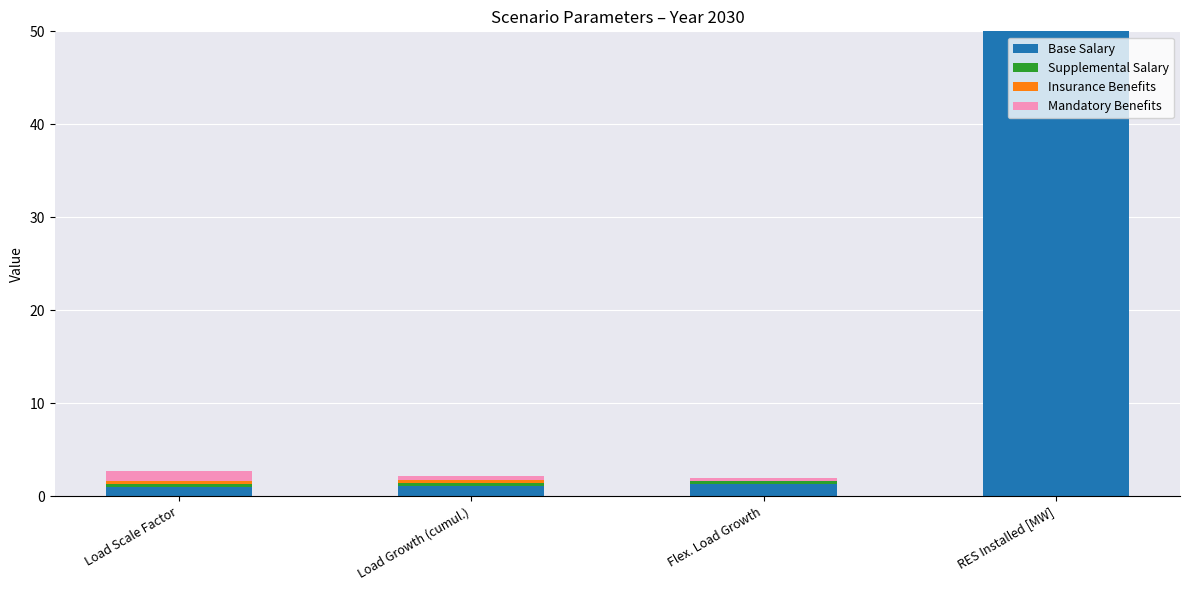

What is the sum of all Base Salary values?

53.4